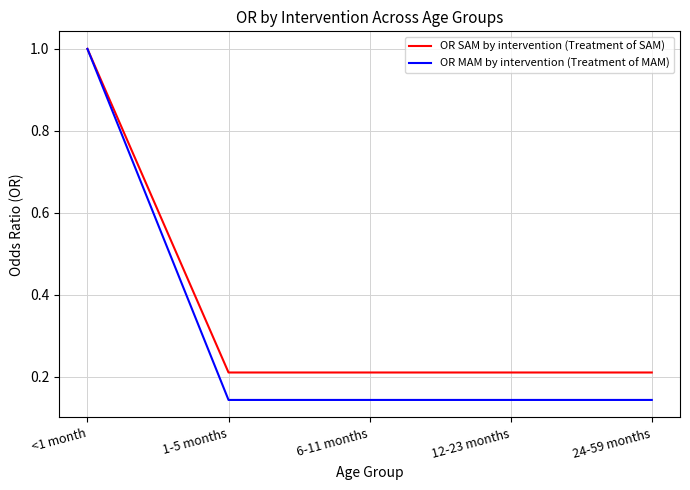

The value of OR SAM by intervention (Treatment of SAM) at 24-59 months is 0.3. True or false?

False